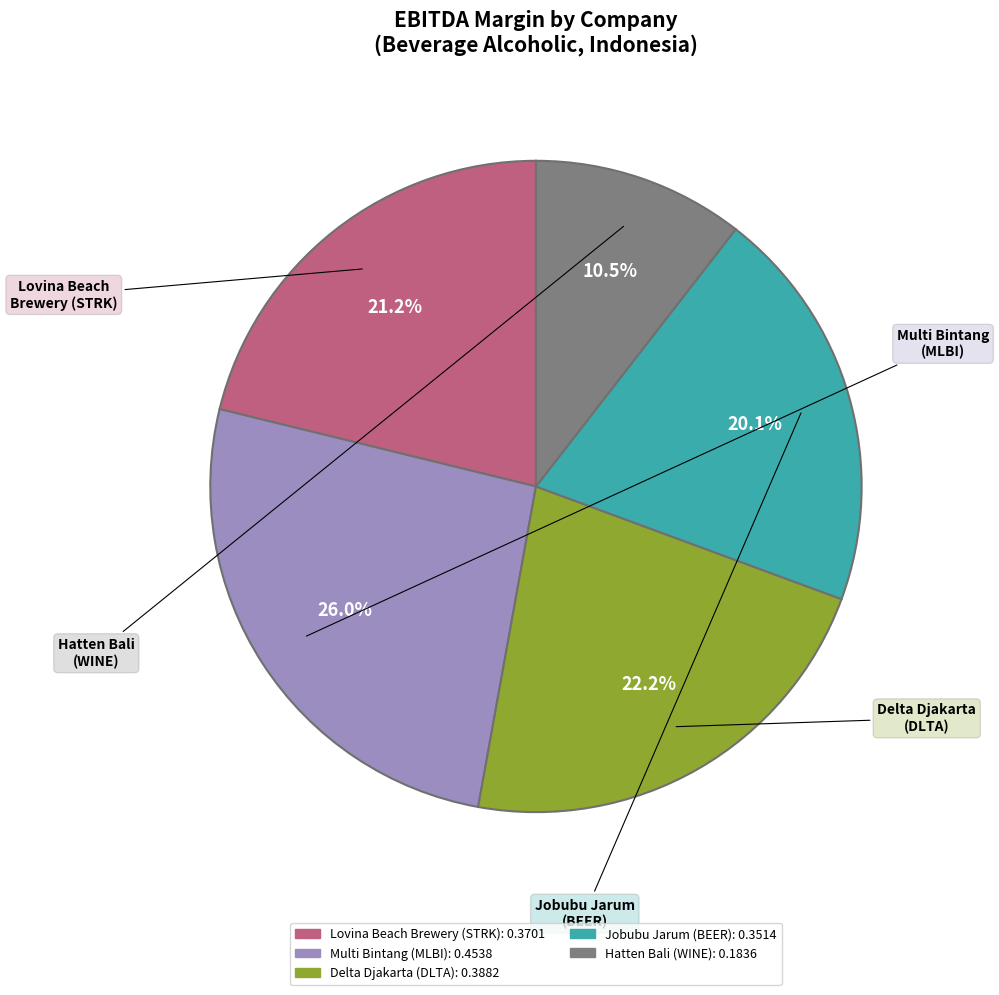

Is there any slice that represents more than half of the pie?

No